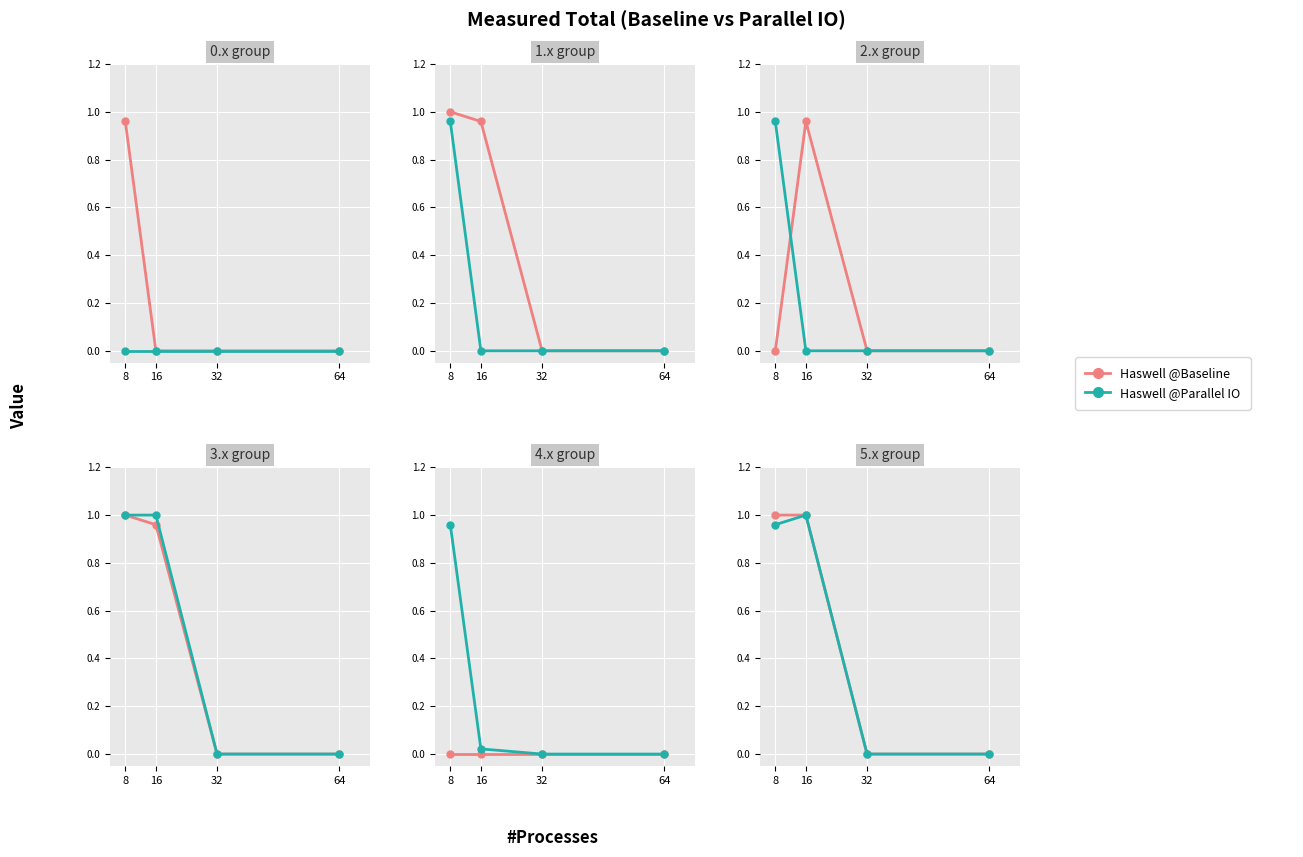

Which series has the largest total across all categories?

Haswell @Baseline